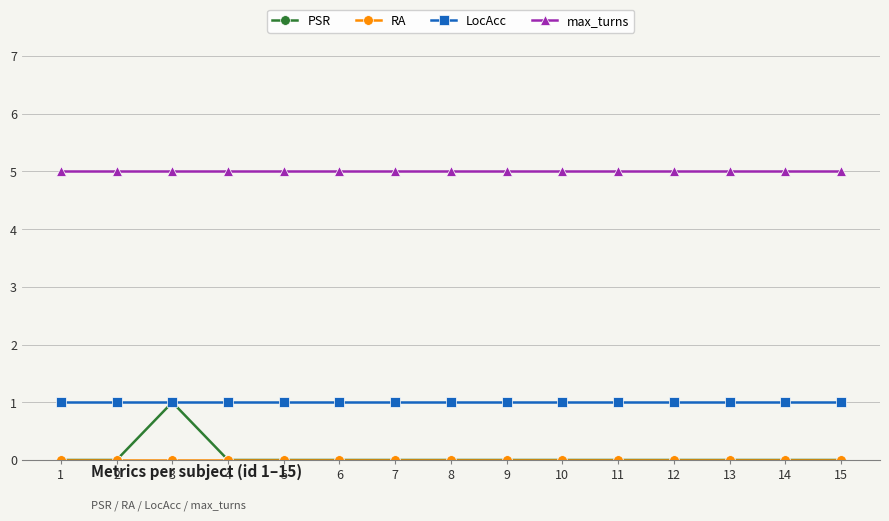

How many categories are shown in the chart?

15